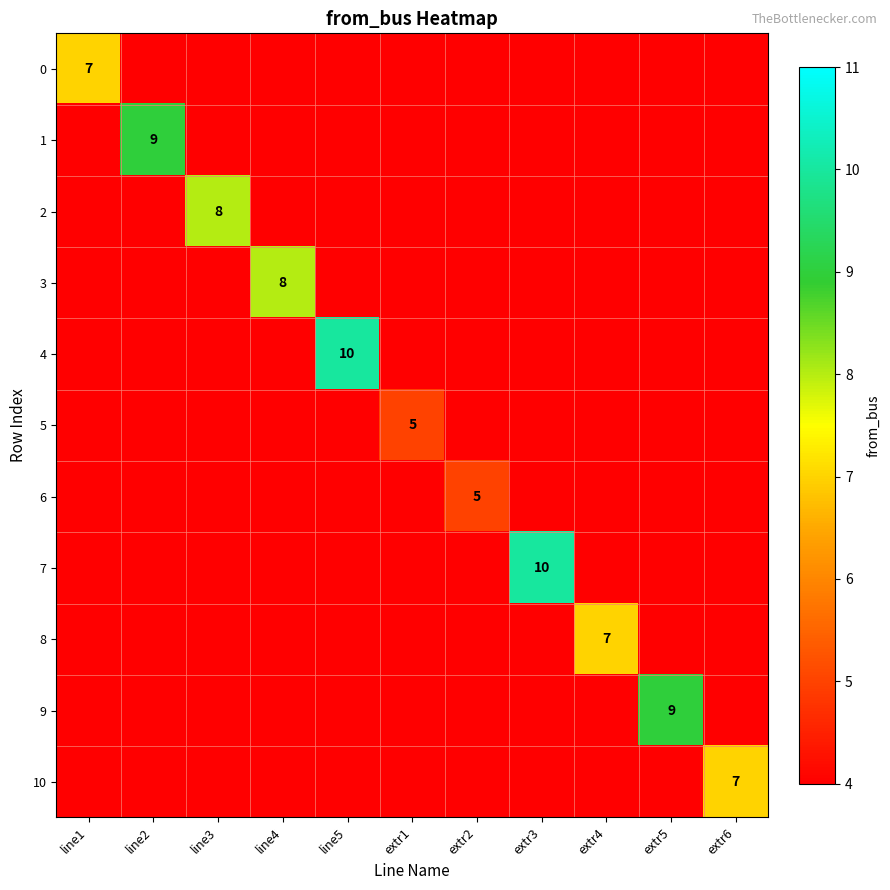

At which category is the sum across all series the highest?

line5